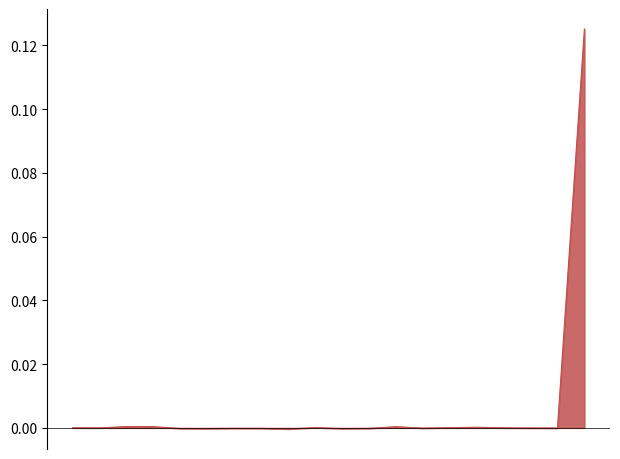

Does the chart have visible grid lines?

No